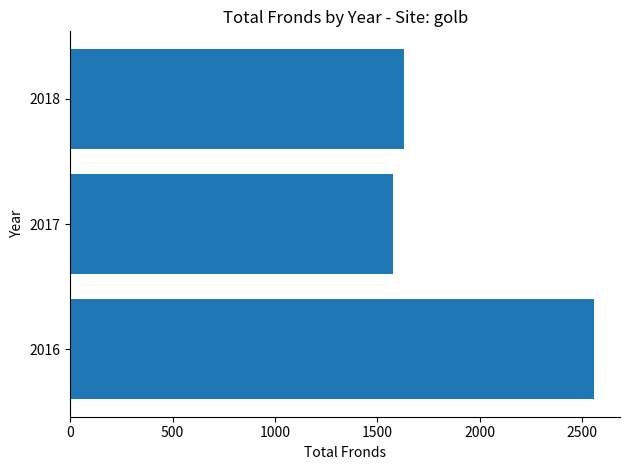

List the labels in order of value, smallest first.

2017, 2018, 2016